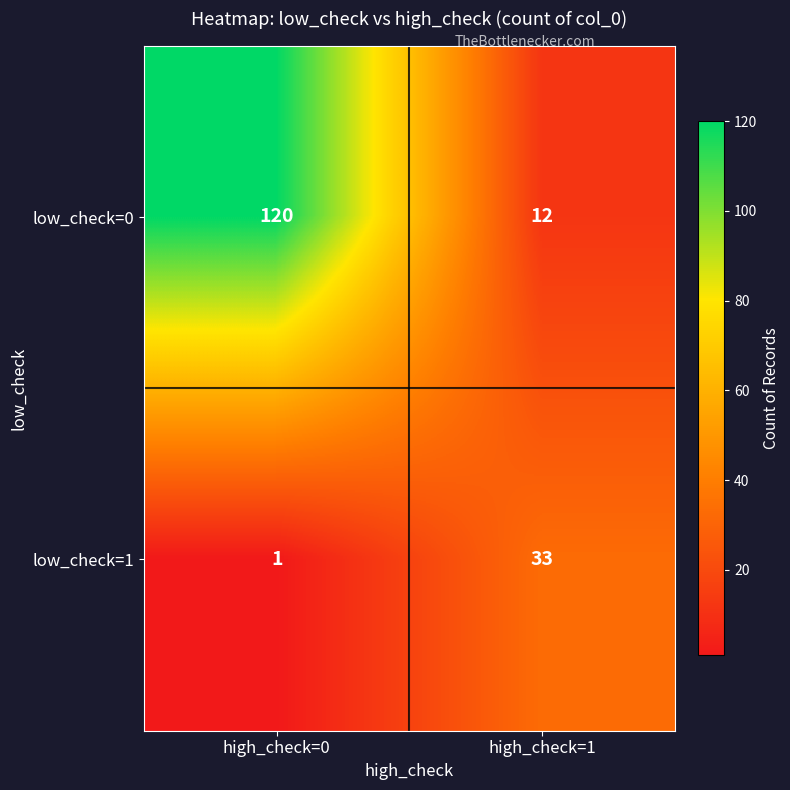

Which series has the largest range (max minus min)?

low_check=0